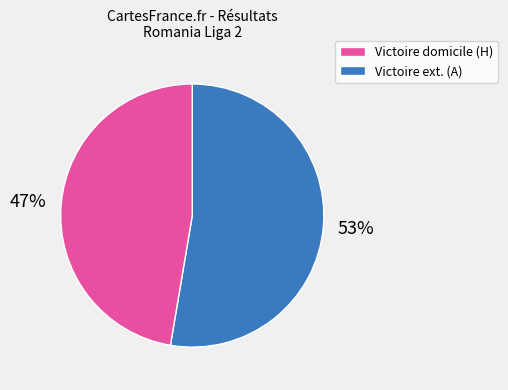

How many slices are in this pie chart?

2